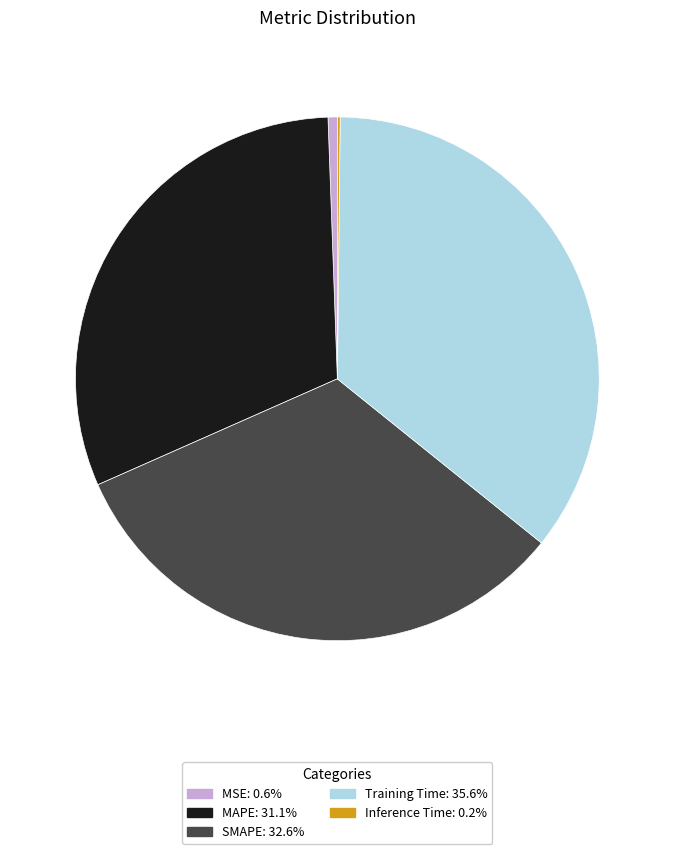

True or false: Training Time accounts for 36% of the total.

True